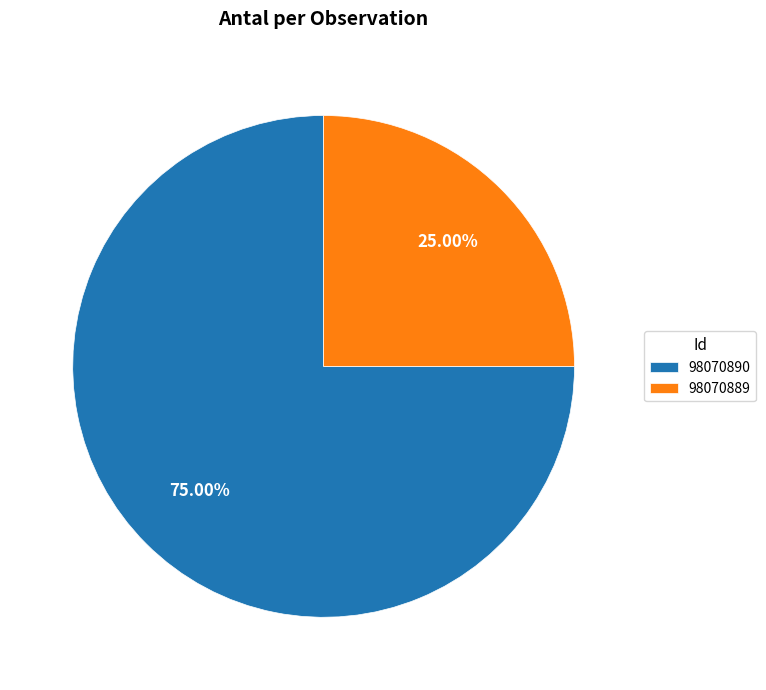

Count the number of slices in the pie.

2